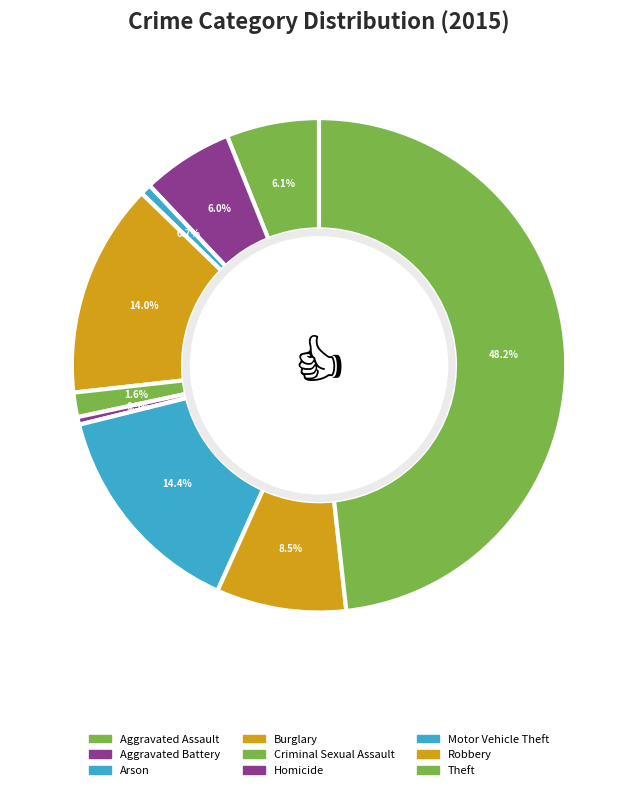

To the nearest percent, what is the difference between the Motor Vehicle Theft and Robbery slice percentages?

6%